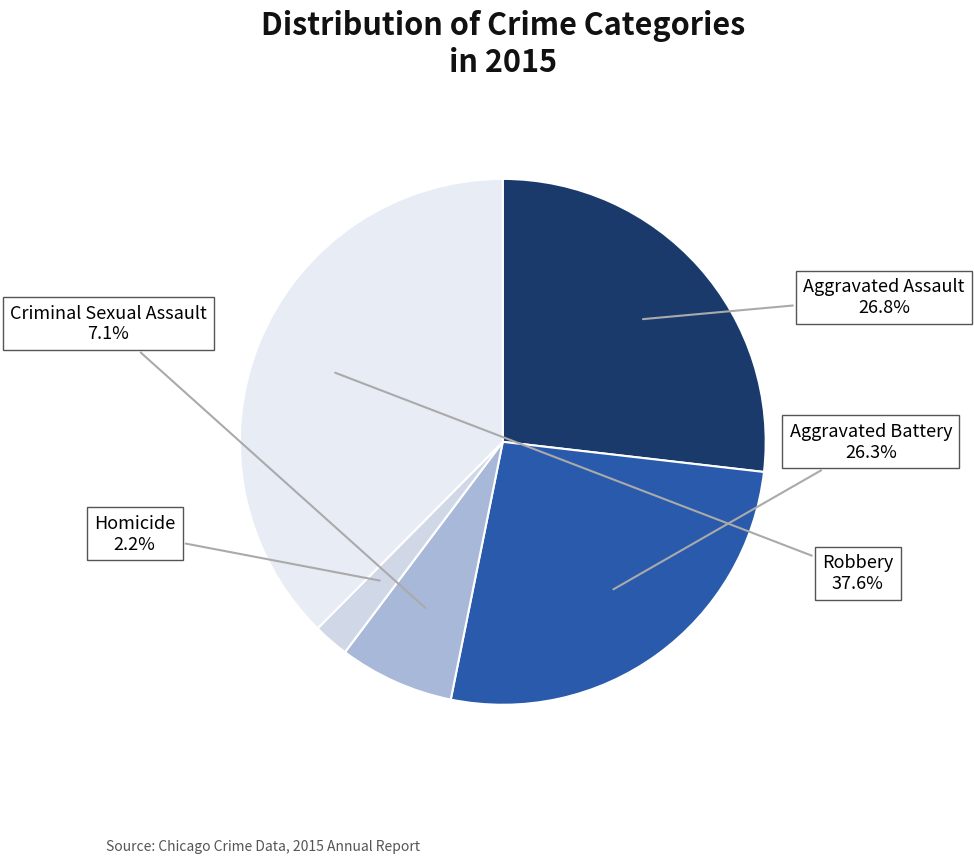

To the nearest percent, what portion does Robbery represent?

38%